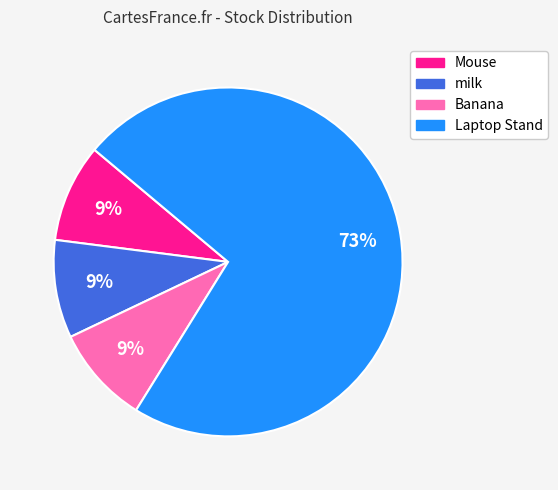

Approximately how many times larger is the value at milk compared to Mouse?

1.0